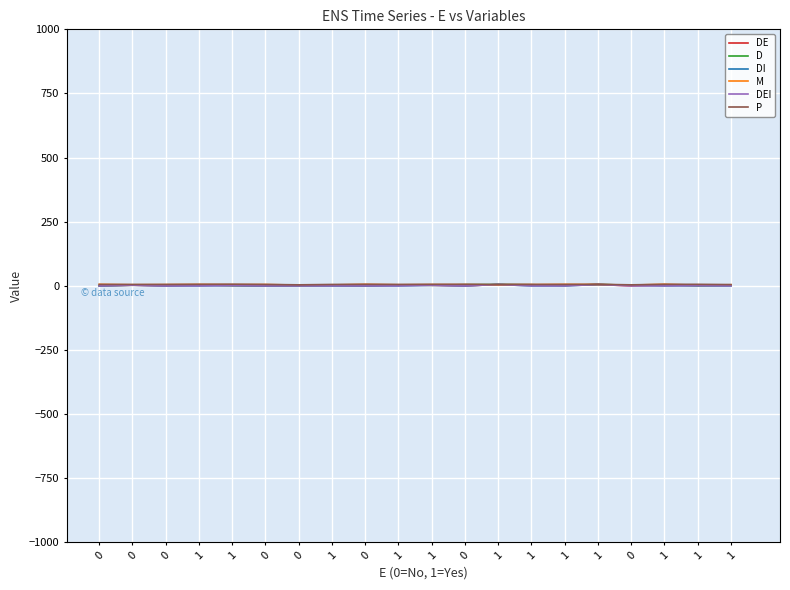

At which label does DI reach its peak?

1